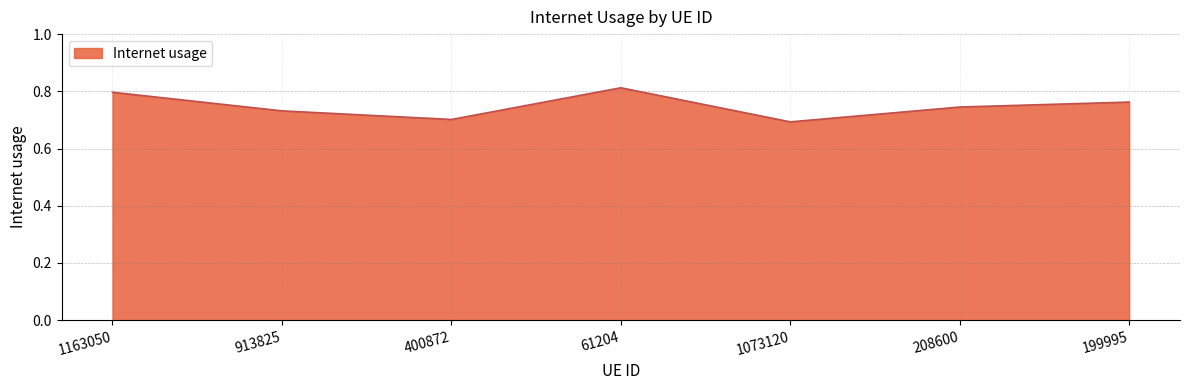

How many lines are shown in the chart?

1